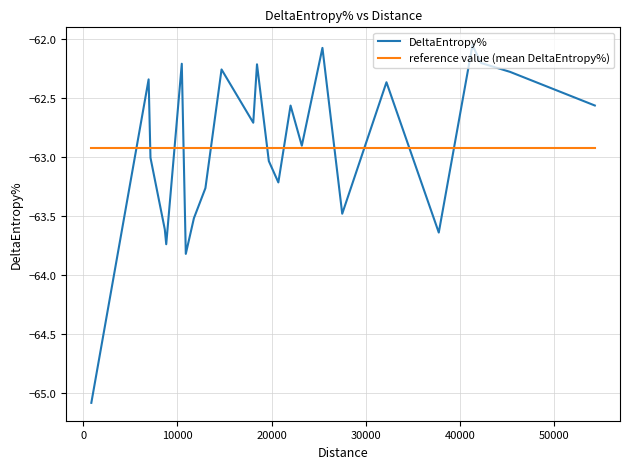

What is the maximum value for reference value (mean DeltaEntropy%)?

-62.9